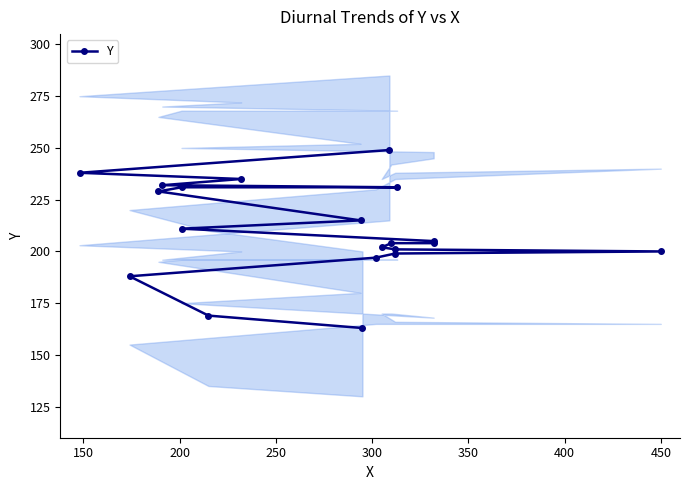

The chart shows a value of 108 at 12. True or false?

False